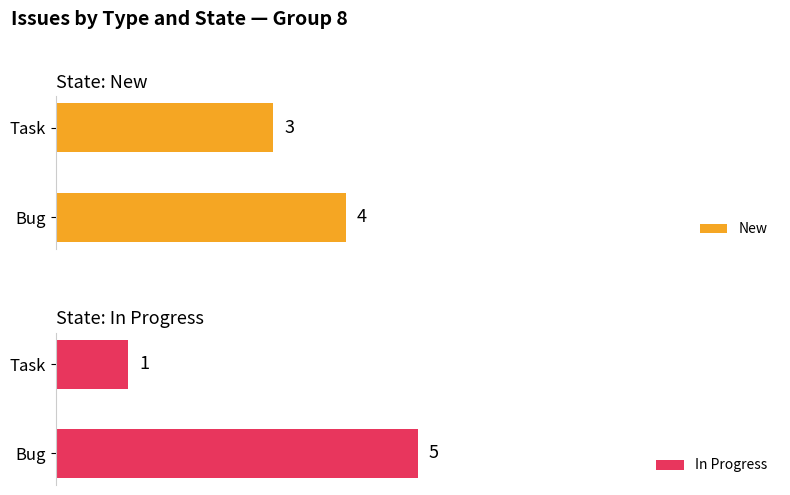

Reading left to right, what are all the values shown in this chart?

New: 4	3
In Progress: 5	1